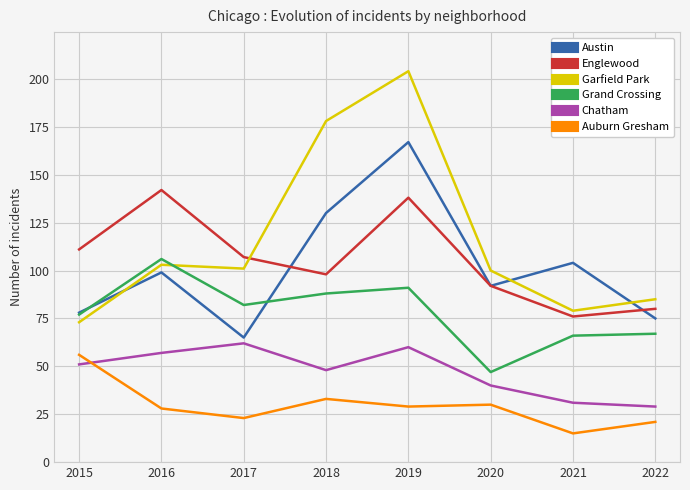

What are all the series names shown in the legend?

Austin, Englewood, Garfield Park, Grand Crossing, Chatham, Auburn Gresham